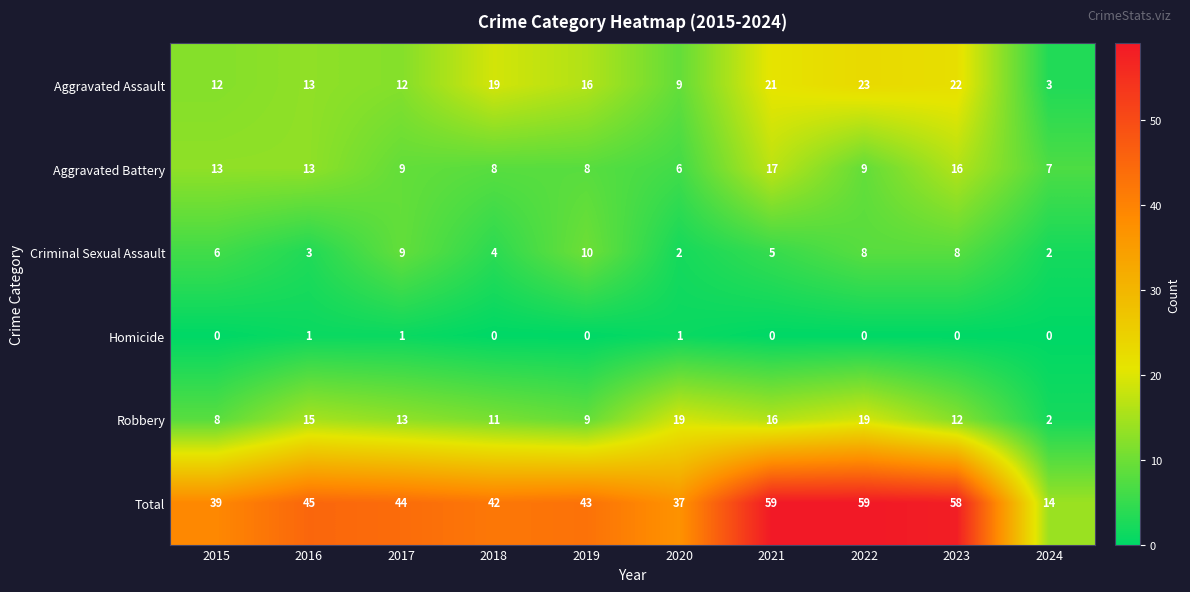

What is the greatest value displayed?

59